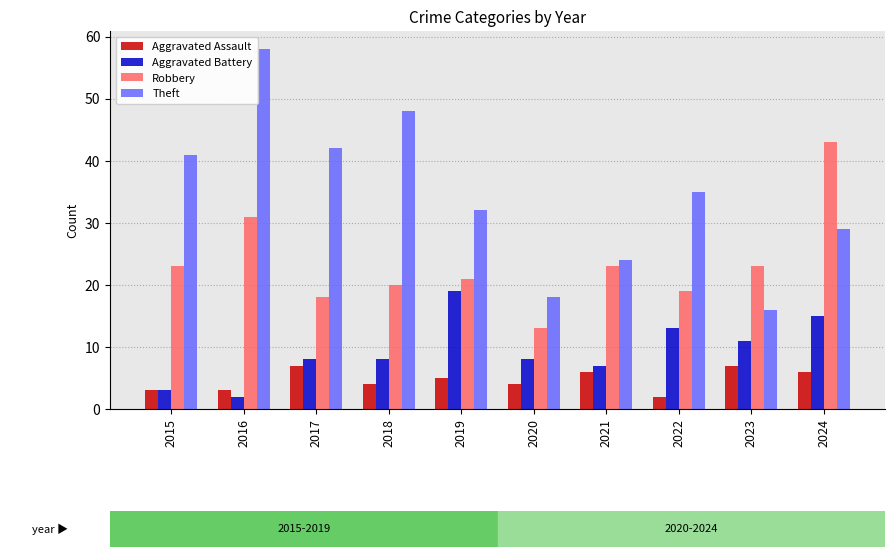

What is the highest value of the Aggravated Battery series?

19